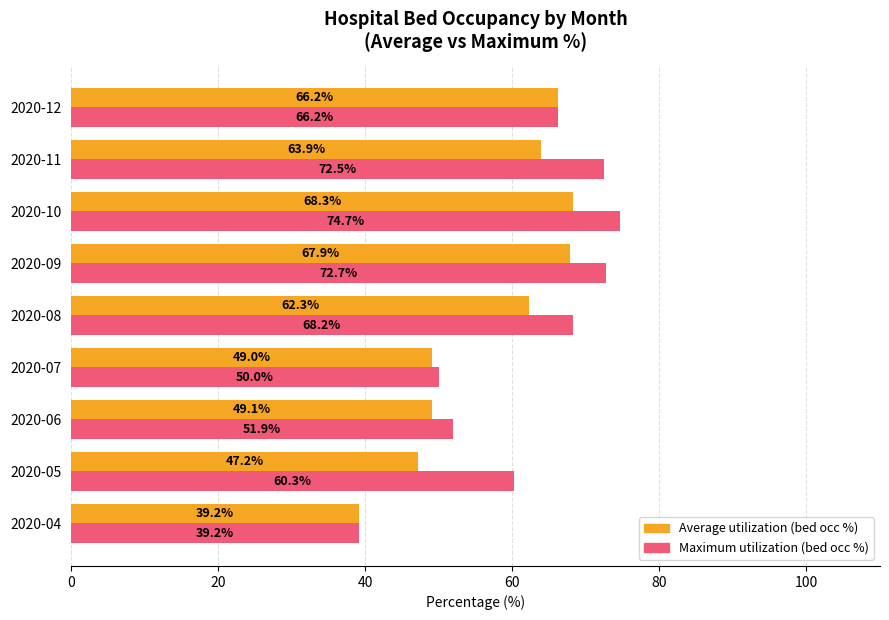

List the series in order of their overall mean, lowest first.

Average utilization (bed occ %), Maximum utilization (bed occ %)